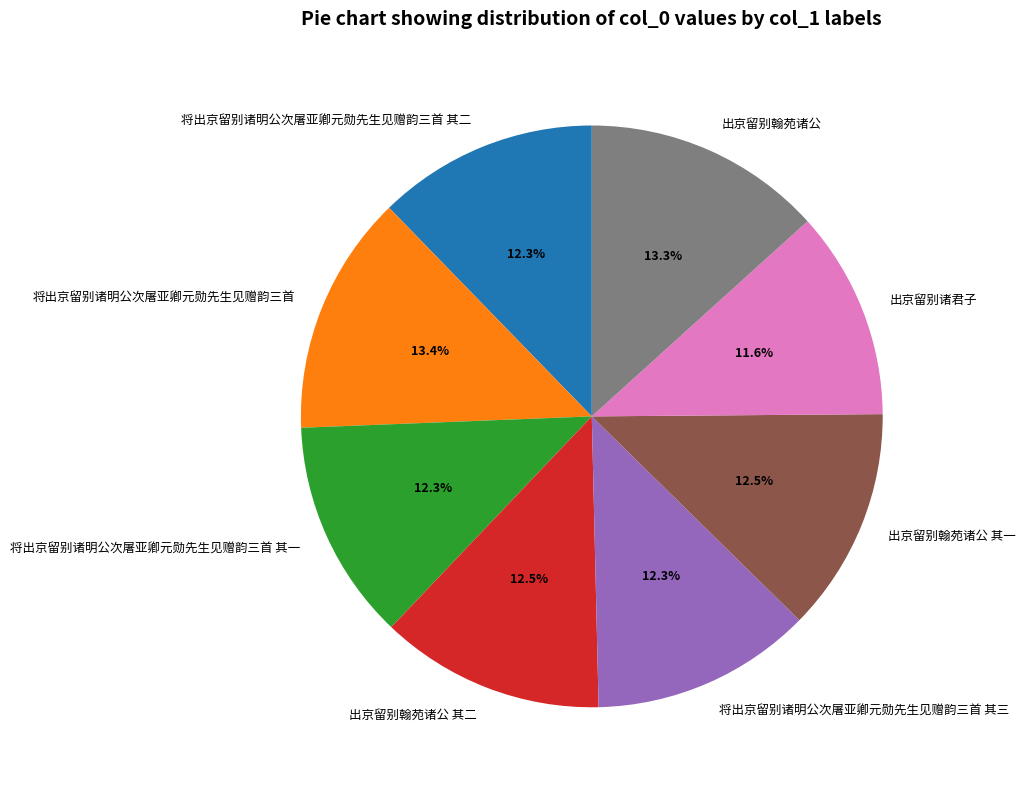

How many slices are in this pie chart?

8